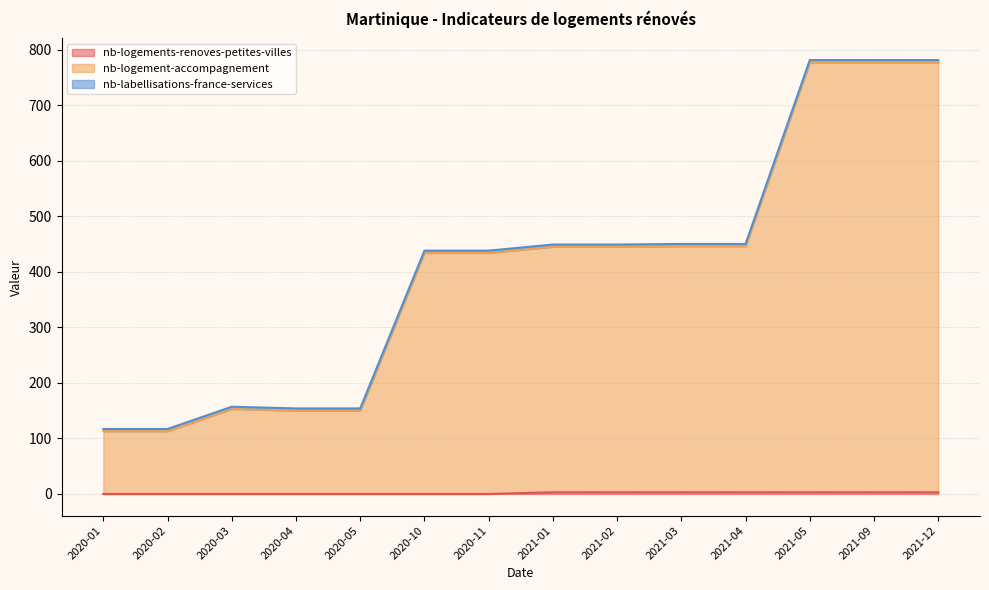

True or false: nb-logement-accompagnement and nb-logements-renoves-petites-villes cross at least once.

False